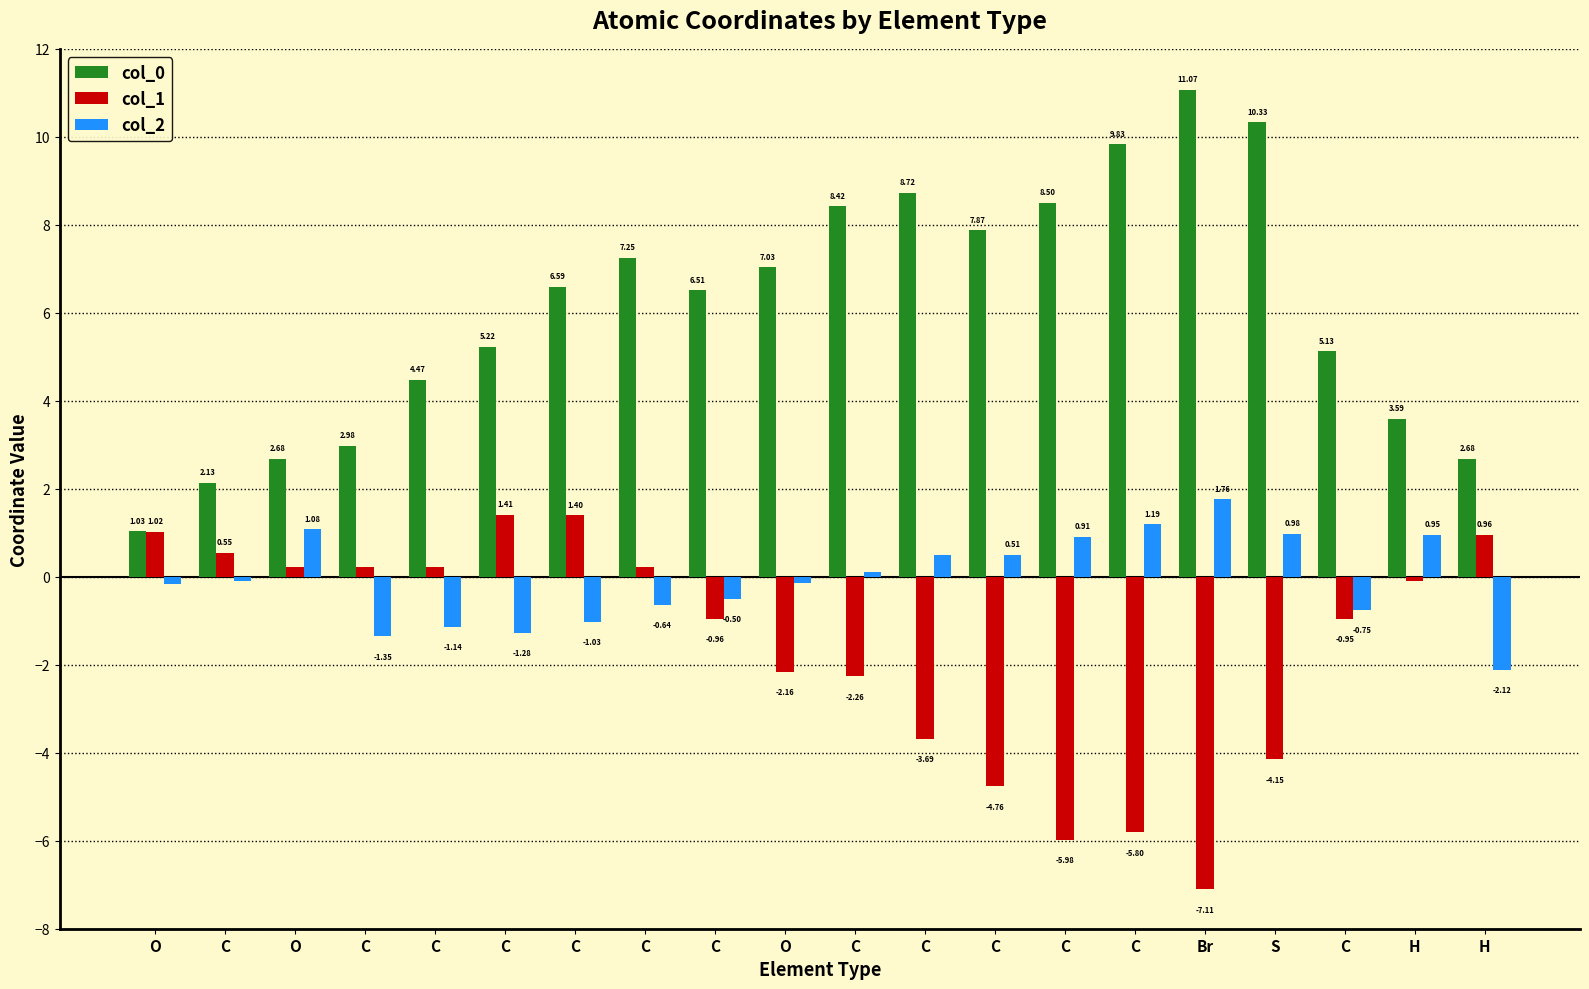

Count the number of categories in the chart.

20